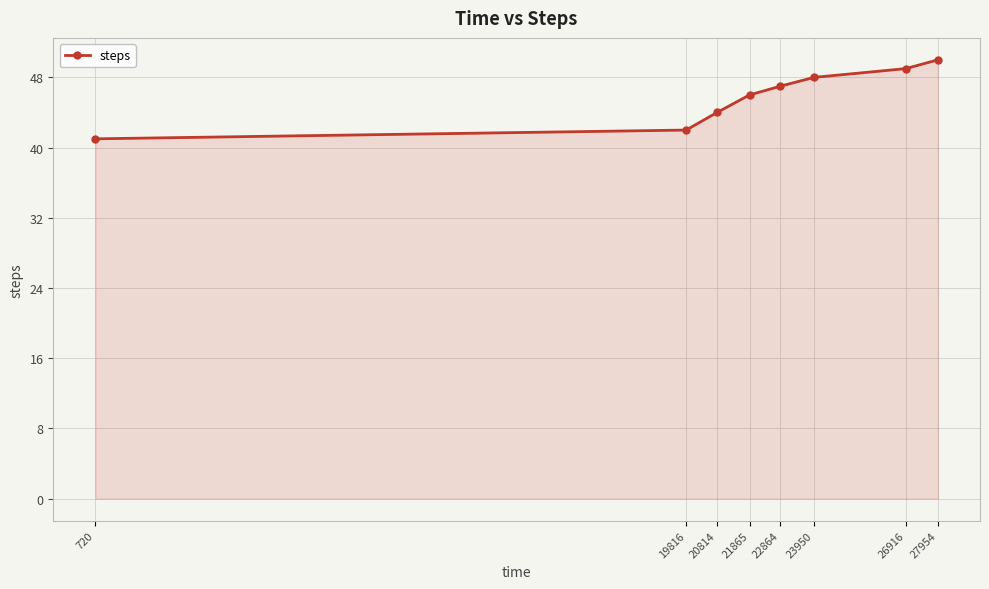

Approximately how many times larger is the value at 19816 compared to 20814?

1.0